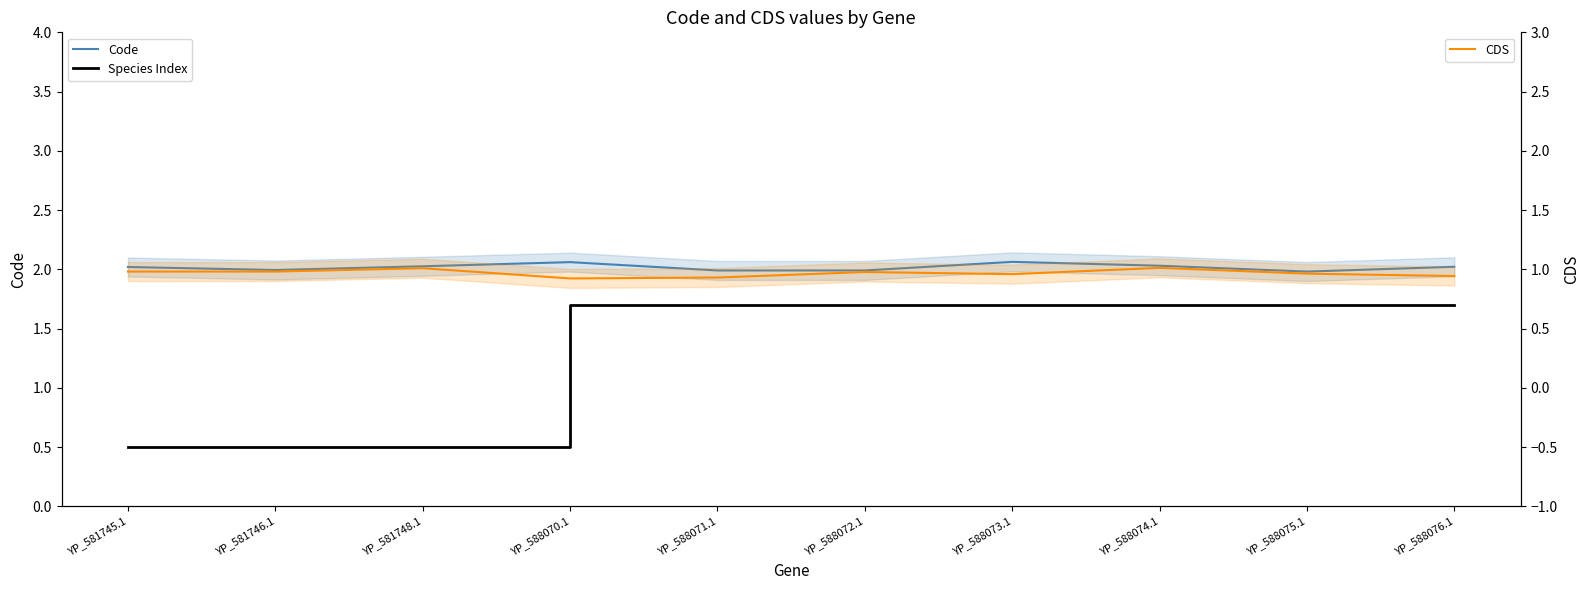

Reading left to right, transcribe all the data shown in this chart.

Code: YP_581745.1=2.0	YP_581746.1=2.0	YP_581748.1=2.0	YP_588070.1=2.1	YP_588071.1=2.0	YP_588072.1=2.0	YP_588073.1=2.1	YP_588074.1=2.0	YP_588075.1=2.0	YP_588076.1=2.0
Species Index: YP_581745.1=0.5	YP_581746.1=0.5	YP_581748.1=0.5	YP_588070.1=1.7	YP_588071.1=1.7	YP_588072.1=1.7	YP_588073.1=1.7	YP_588074.1=1.7	YP_588075.1=1.7	YP_588076.1=1.7
CDS: YP_581745.1=1.0	YP_581746.1=1.0	YP_581748.1=1.0	YP_588070.1=0.9	YP_588071.1=0.9	YP_588072.1=1.0	YP_588073.1=1.0	YP_588074.1=1.0	YP_588075.1=1.0	YP_588076.1=0.9